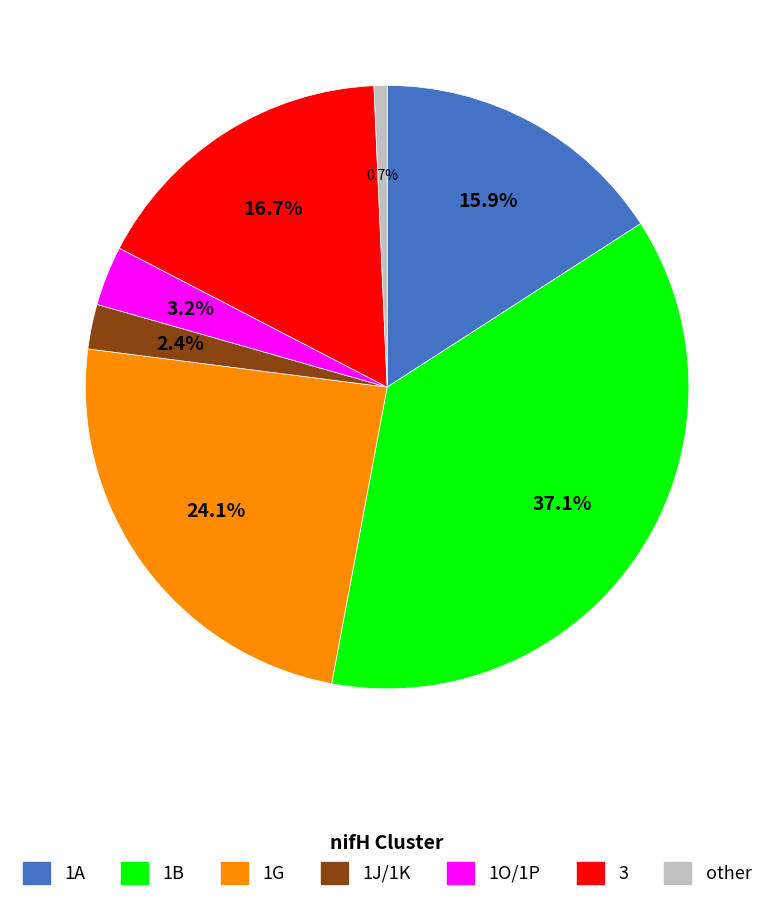

Is the sum of 1O/1P and 1A greater than half?

No